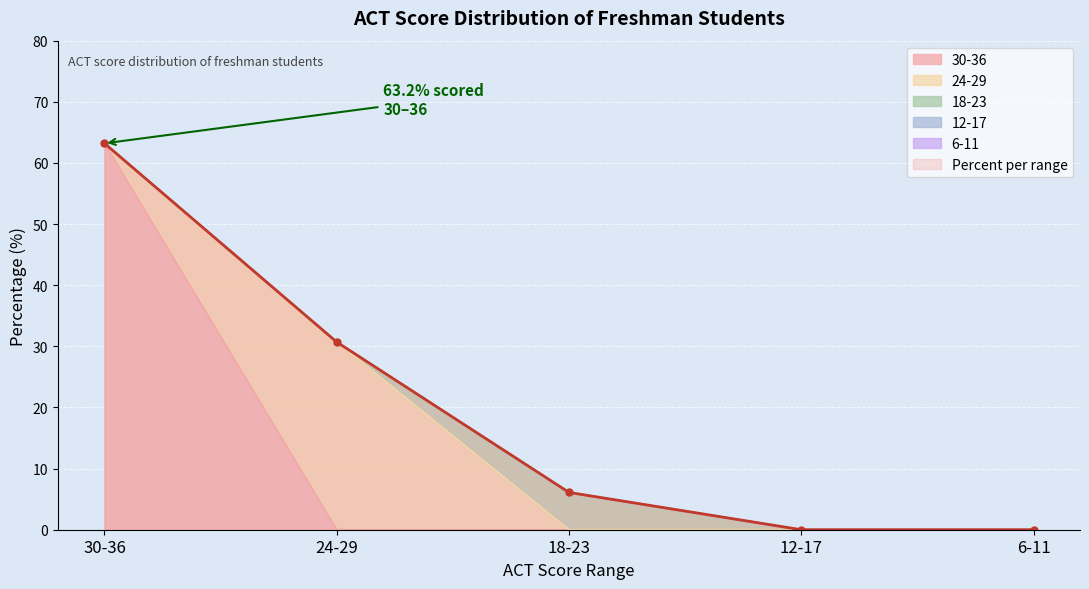

At which category does the chart reach its peak across all series?

30-36